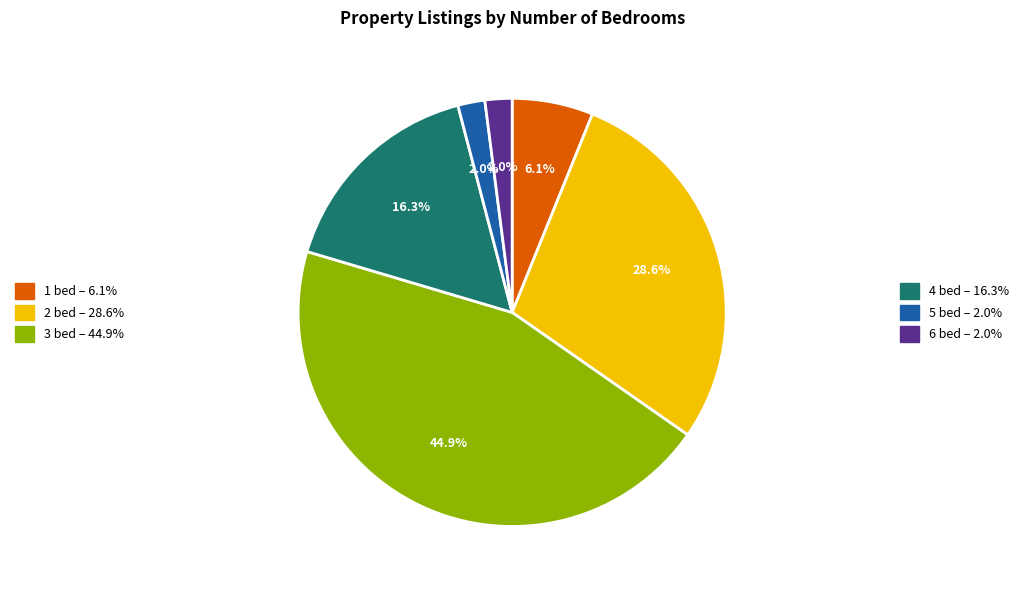

Is there any slice that represents more than half of the pie?

No